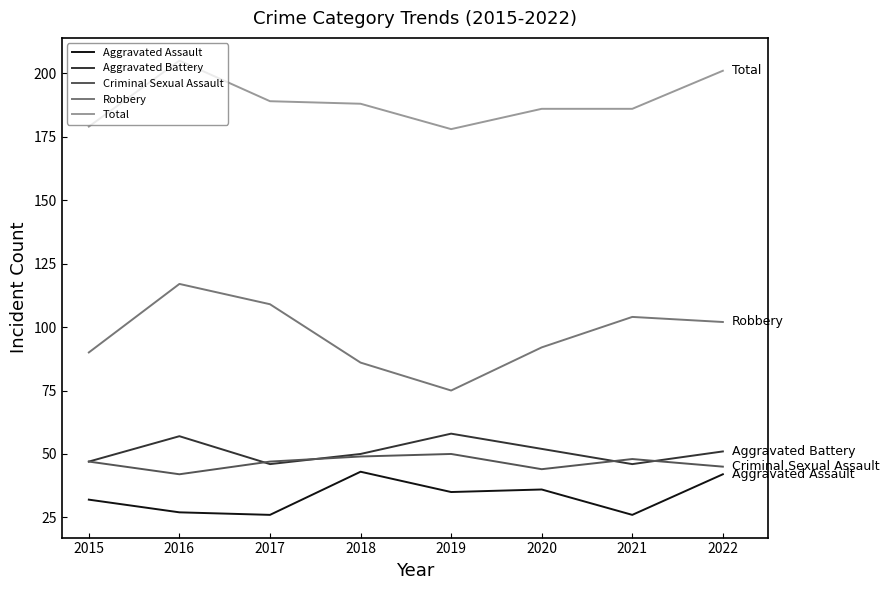

What is the difference between the maximum and minimum values in the Aggravated Battery series?

12